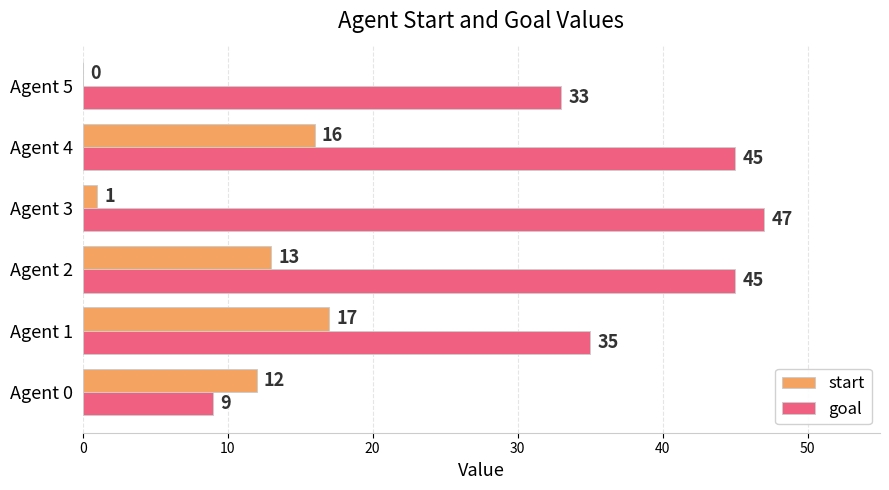

What is the sum of all goal values?

214